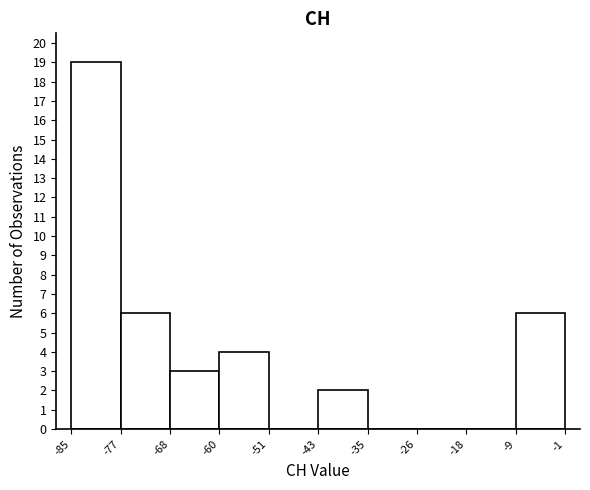

What is the height of the bar covering -77 to -68 on the x-axis? The values are not printed on the chart, so give them approximately, as read against the axis.

6